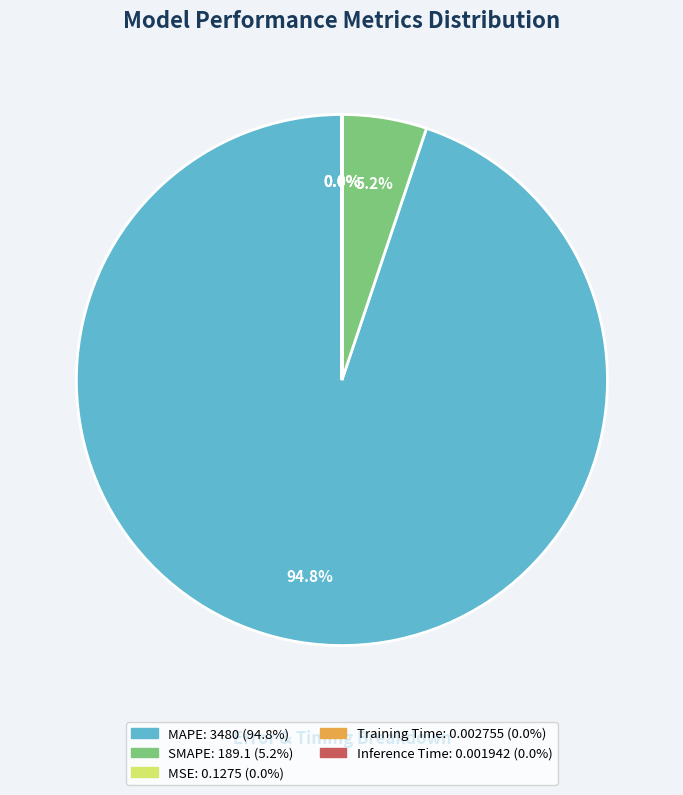

To the nearest percent, what percentage of the pie is SMAPE?

5%